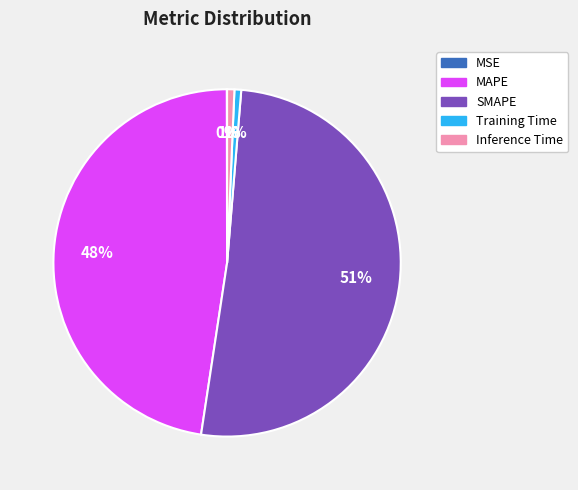

Which has a higher value, Inference Time or MAPE?

MAPE